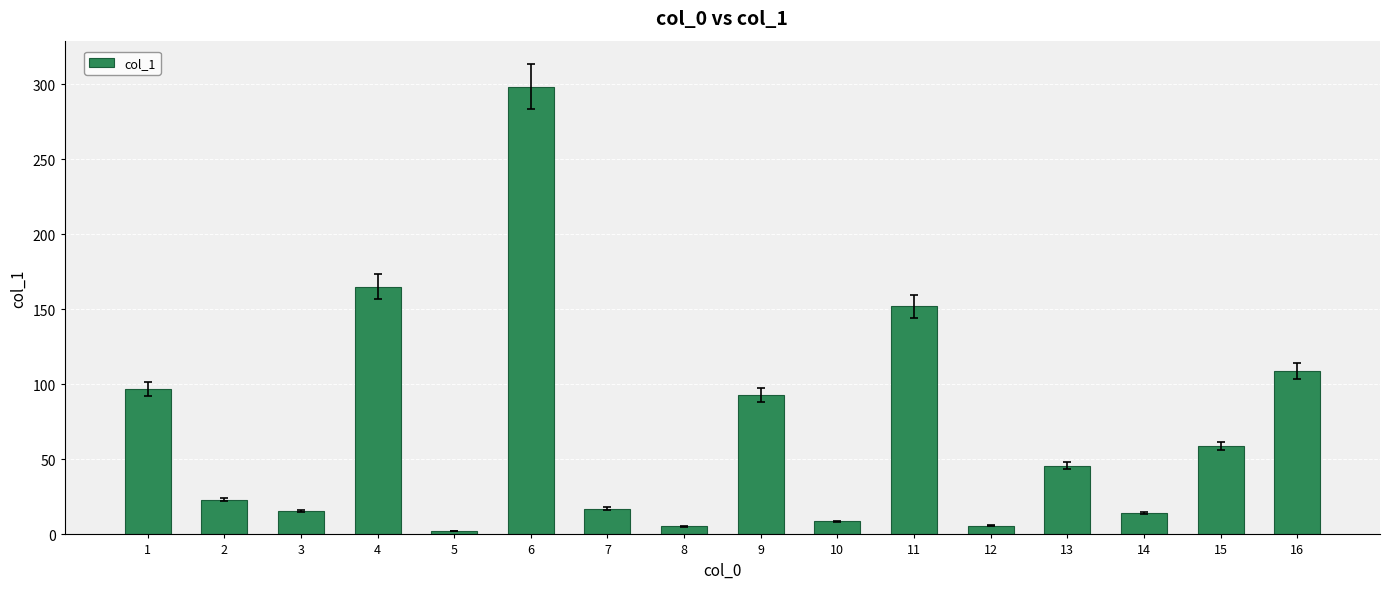

Are the bars horizontal?

No